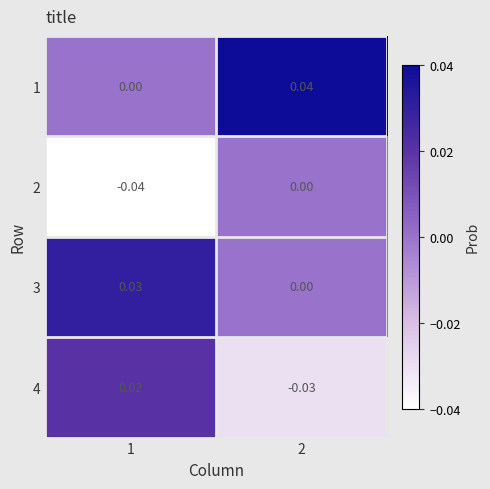

How many categories are shown in the chart?

2